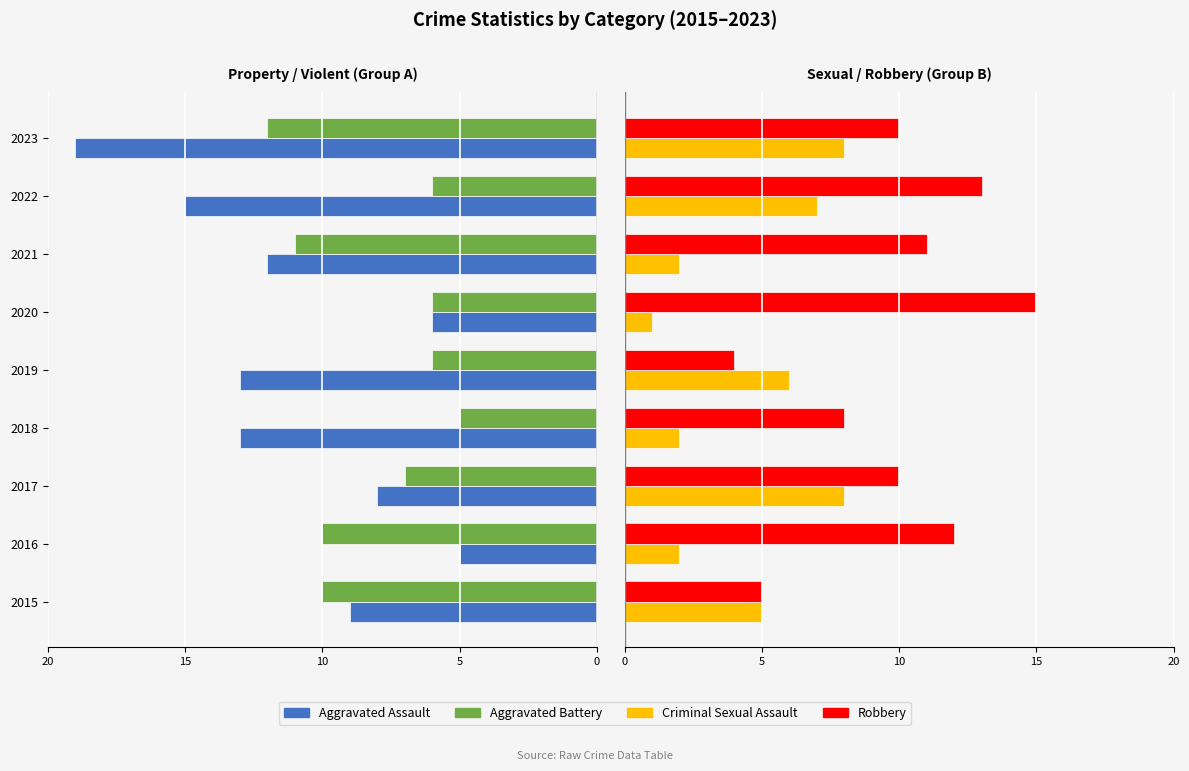

What is the difference between the second highest and second lowest values in the Aggravated Assault series?

9